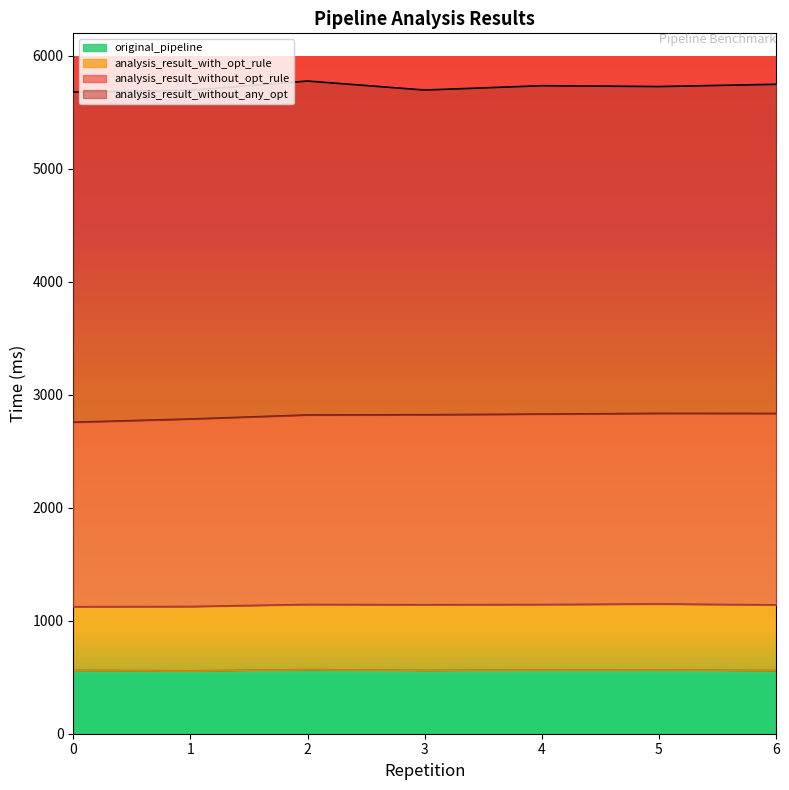

What is the average value of the analysis_result_without_opt_rule series?

2812.7